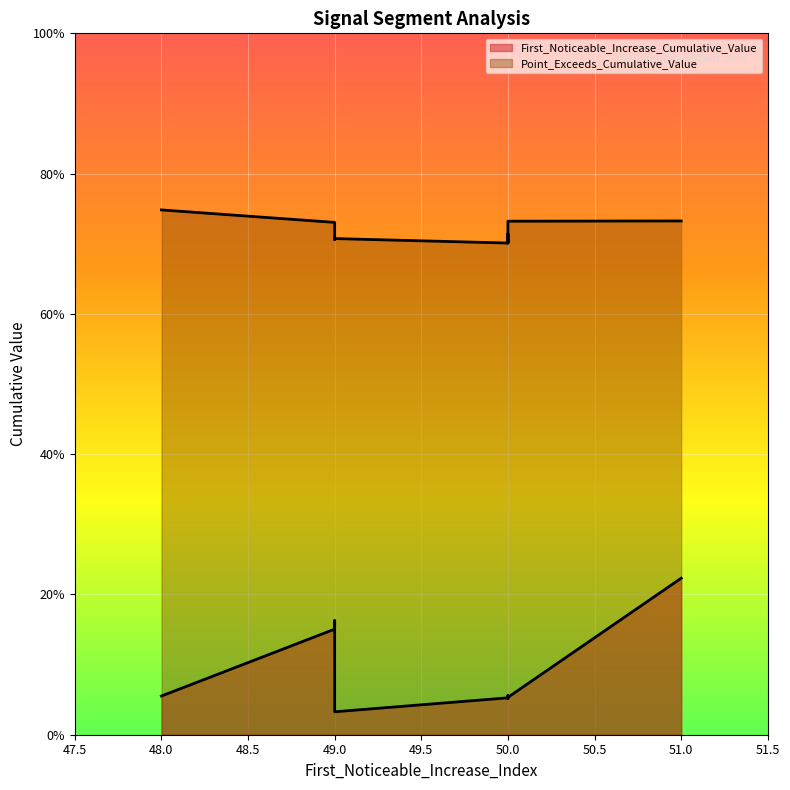

How many lines are shown in the chart?

2